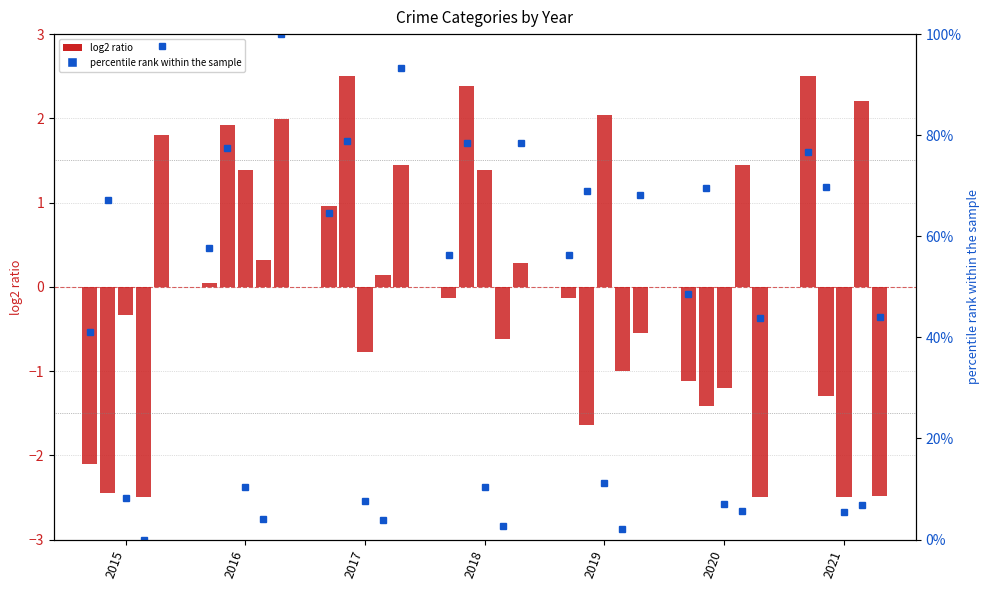

How many bars are there in total?

35